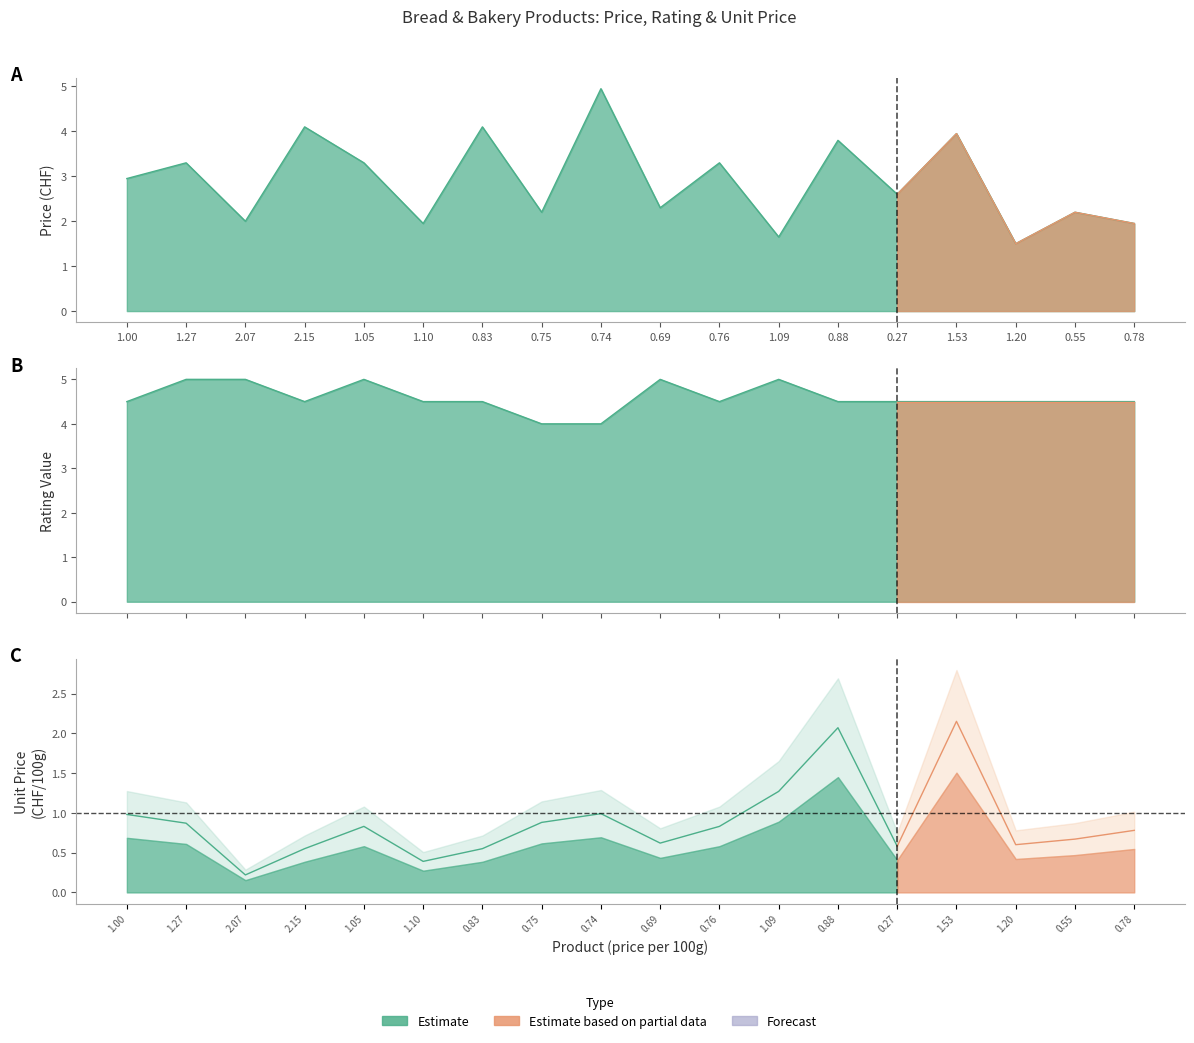

True or false: price has more than 1 points higher than both neighbors.

True